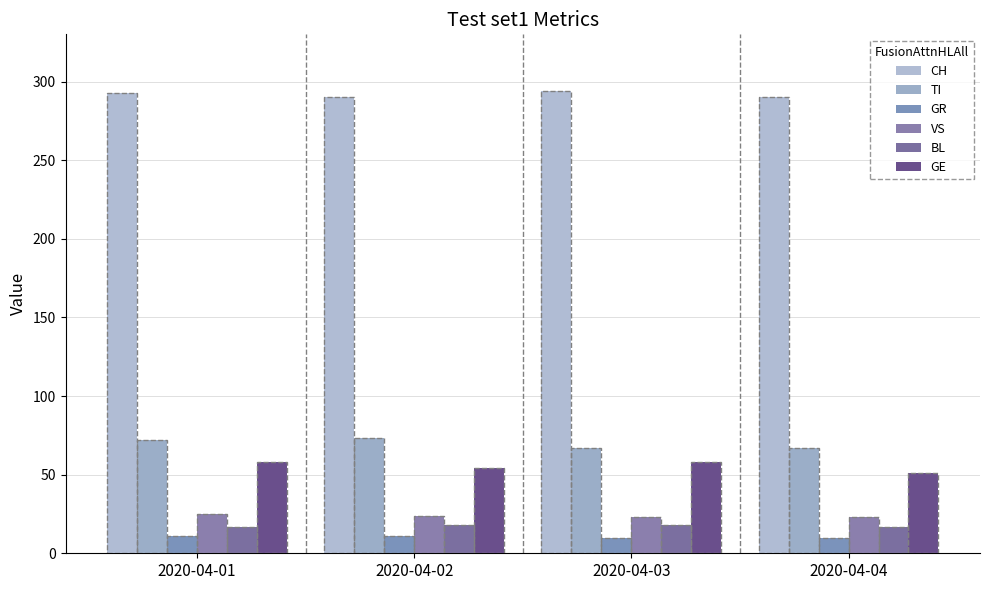

Does the chart contain any negative values?

No